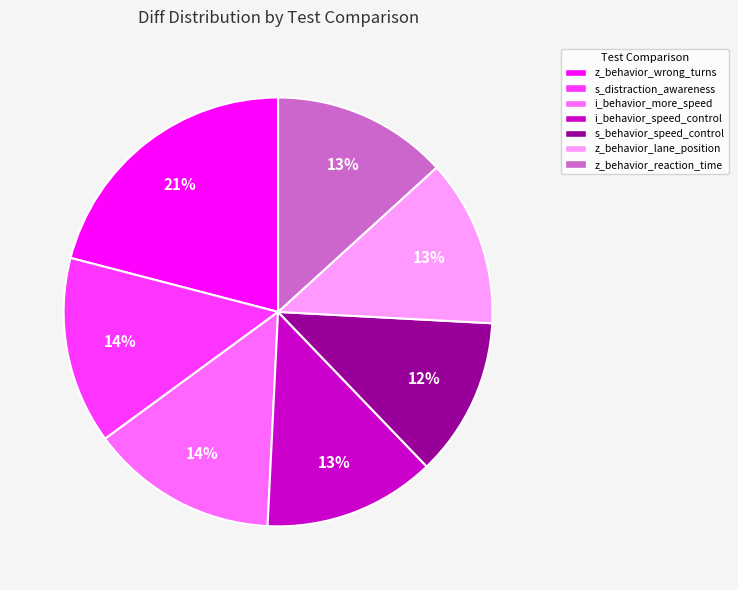

Does any single category account for the majority?

No